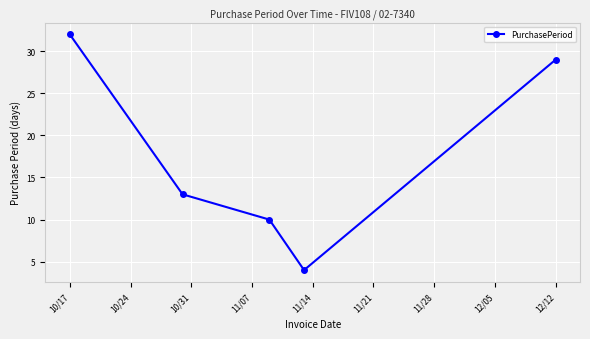

What is the sum of all values?

88